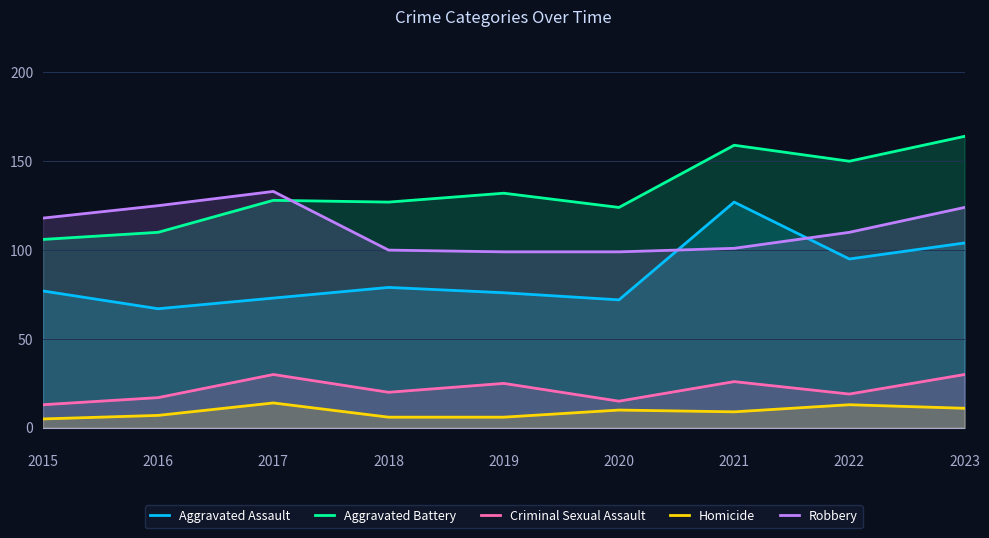

What is the spread (max minus min) of values at 2019?

126